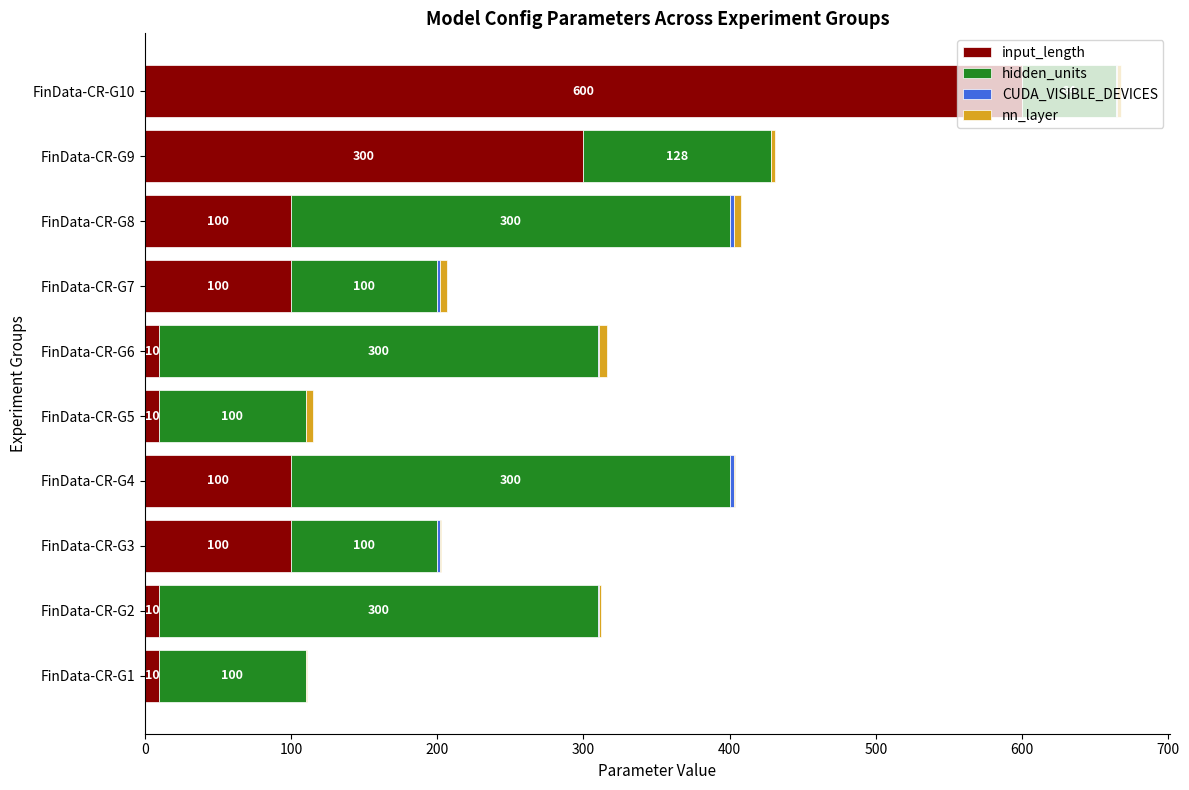

How many categories are shown in the chart?

10